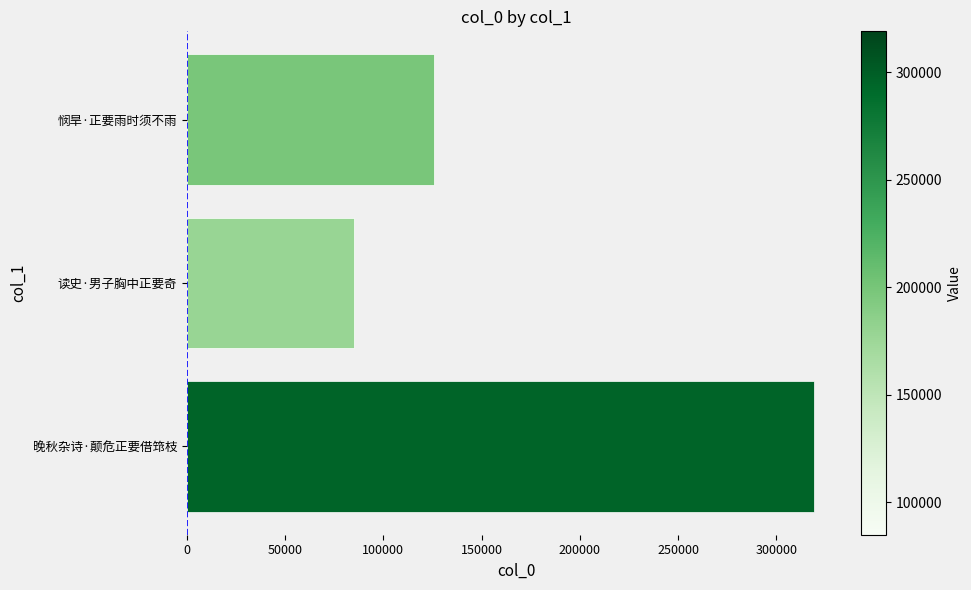

Reading bottom to top, extract all data points from this chart.

319024	84914	125922